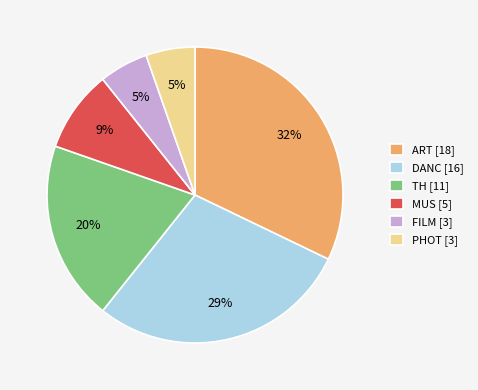

To the nearest percent, what is the combined percentage of FILM and TH?

25%